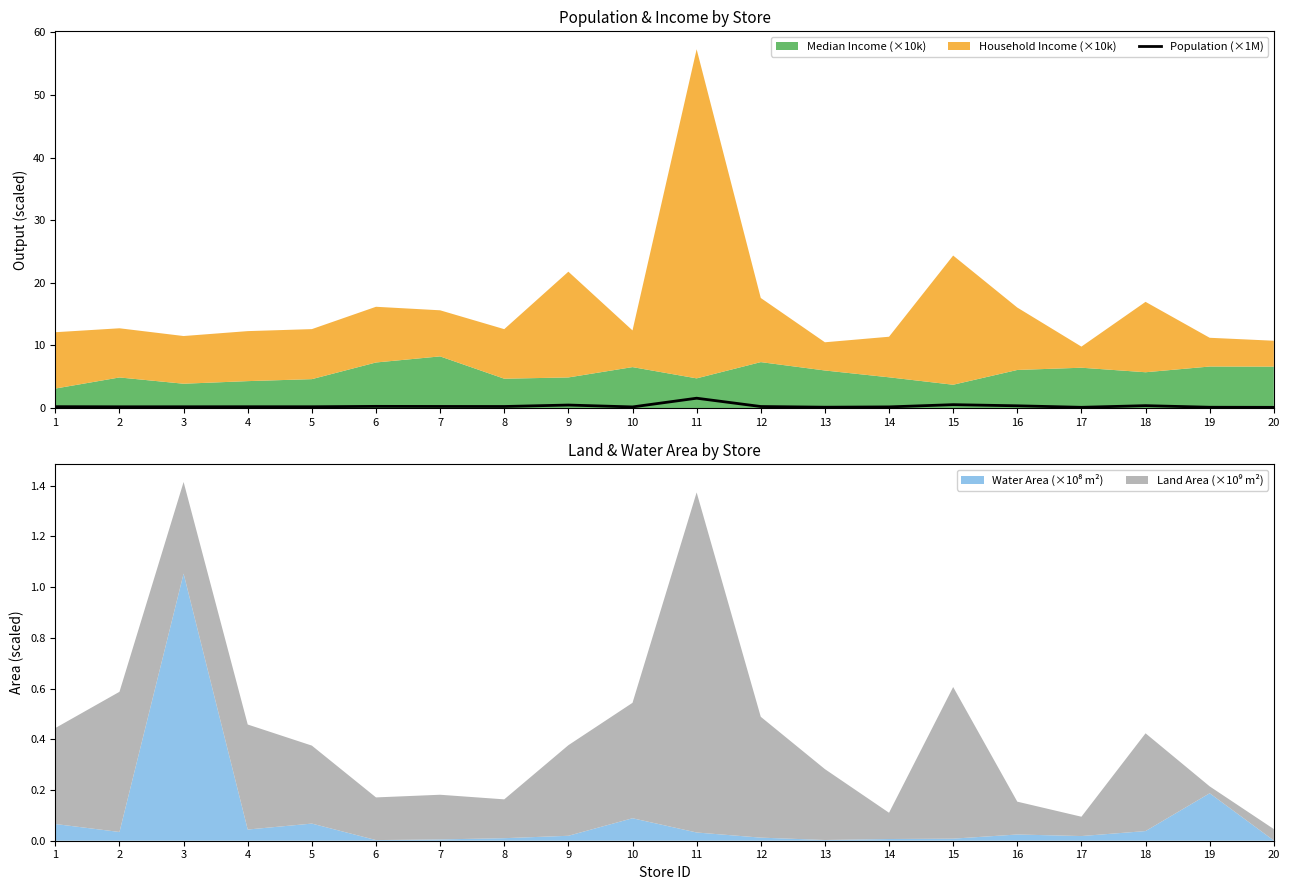

At which category does the chart reach its minimum across all series?

20